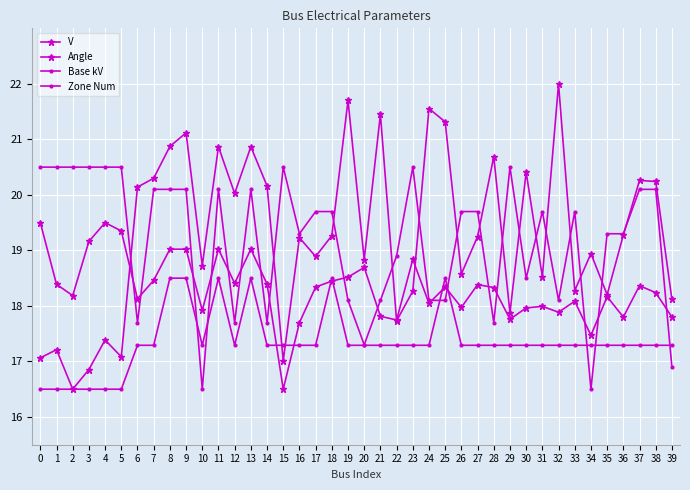

What is the sum of the Base kV values at 31 and 28?

34.6